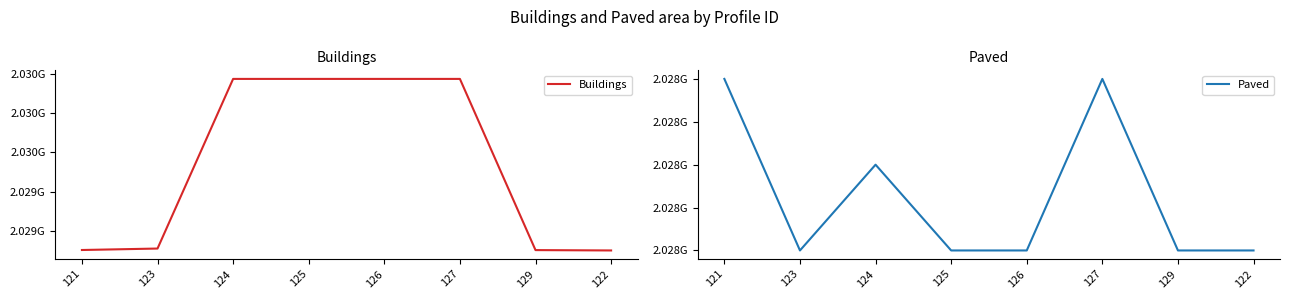

Where is Buildings nearest to the value 2029343313?

123